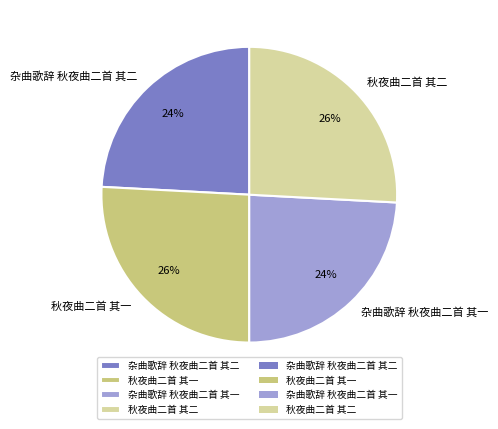

Count the number of slices in the pie.

4